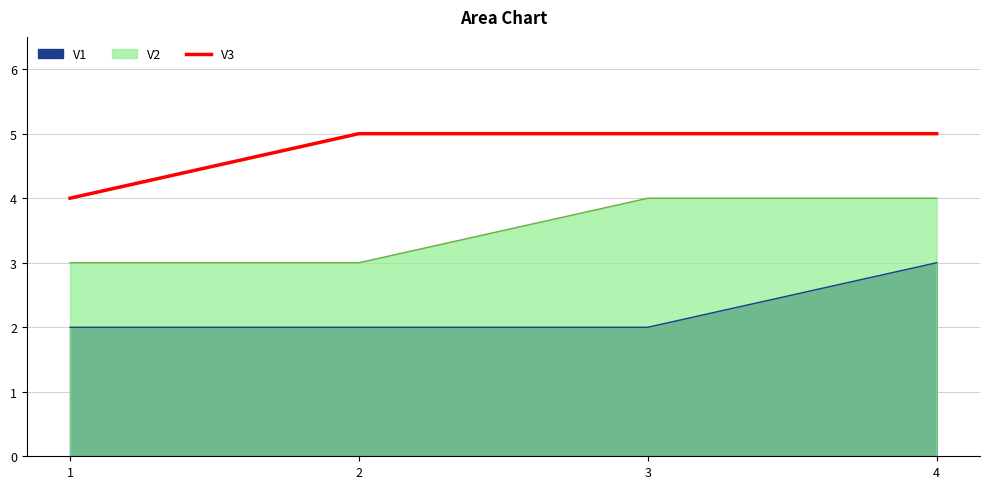

Count the values in the range 5 to 6.

3